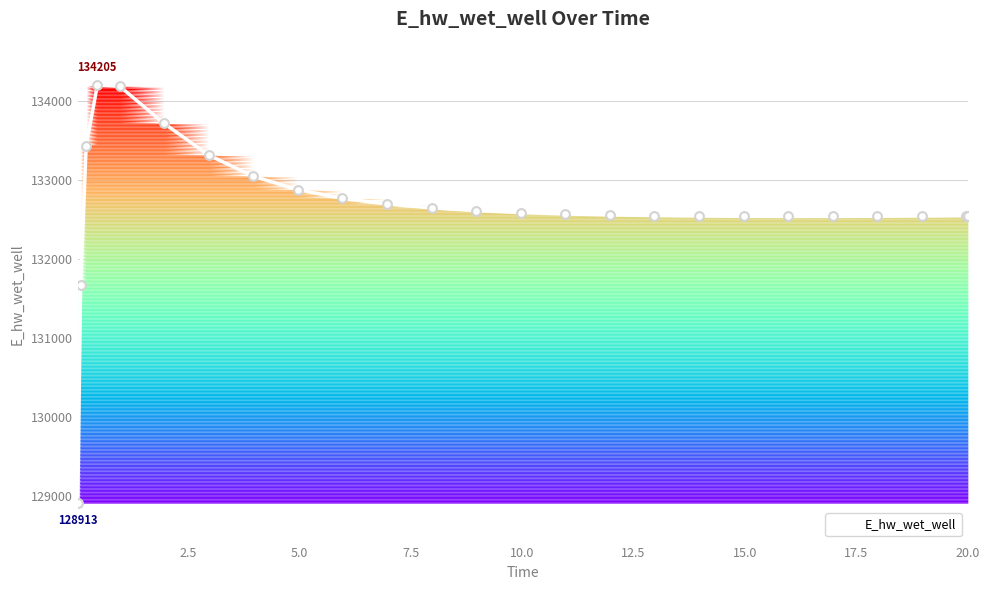

What is the smallest value displayed?

128913.0